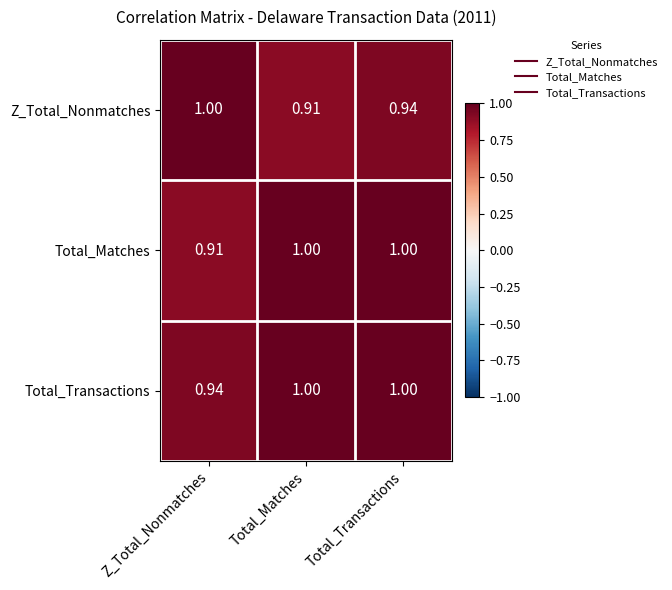

Rank the series by their average value, from lowest to highest.

Z_Total_Nonmatches, Total_Matches, Total_Transactions